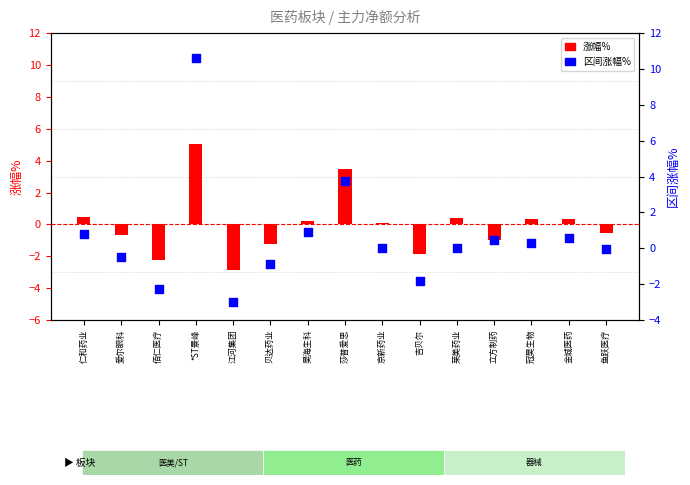

Which series contains the highest Y value?

区间涨幅%